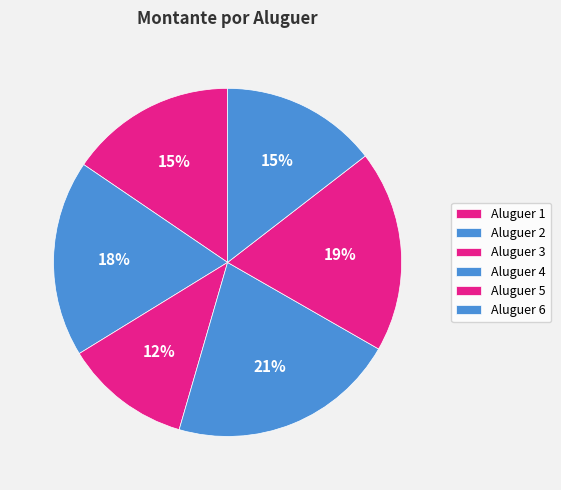

How many slices are in this pie chart?

6